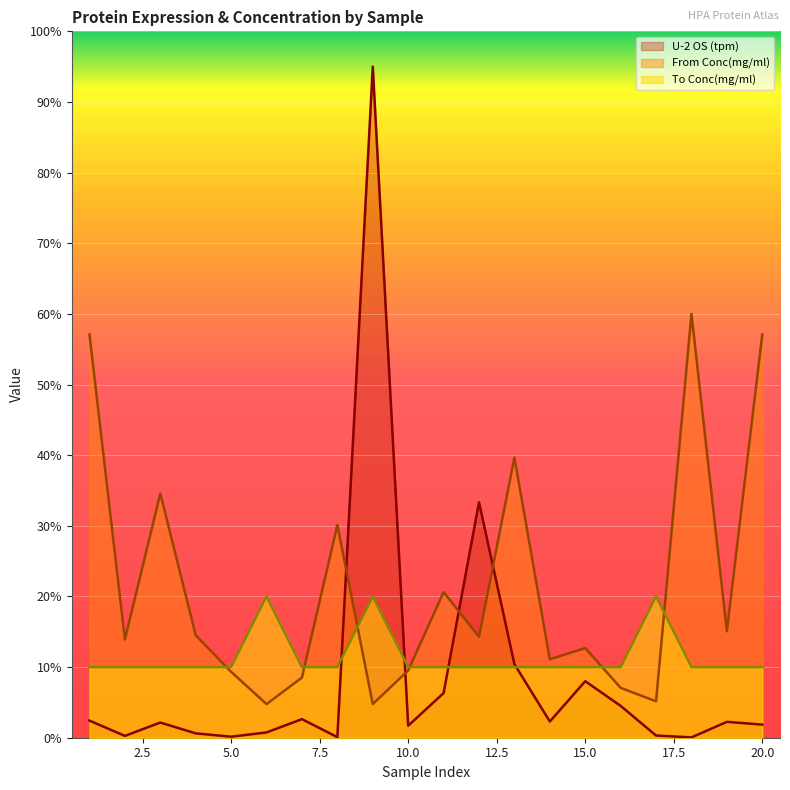

Between 3 and 18, which is larger?

3